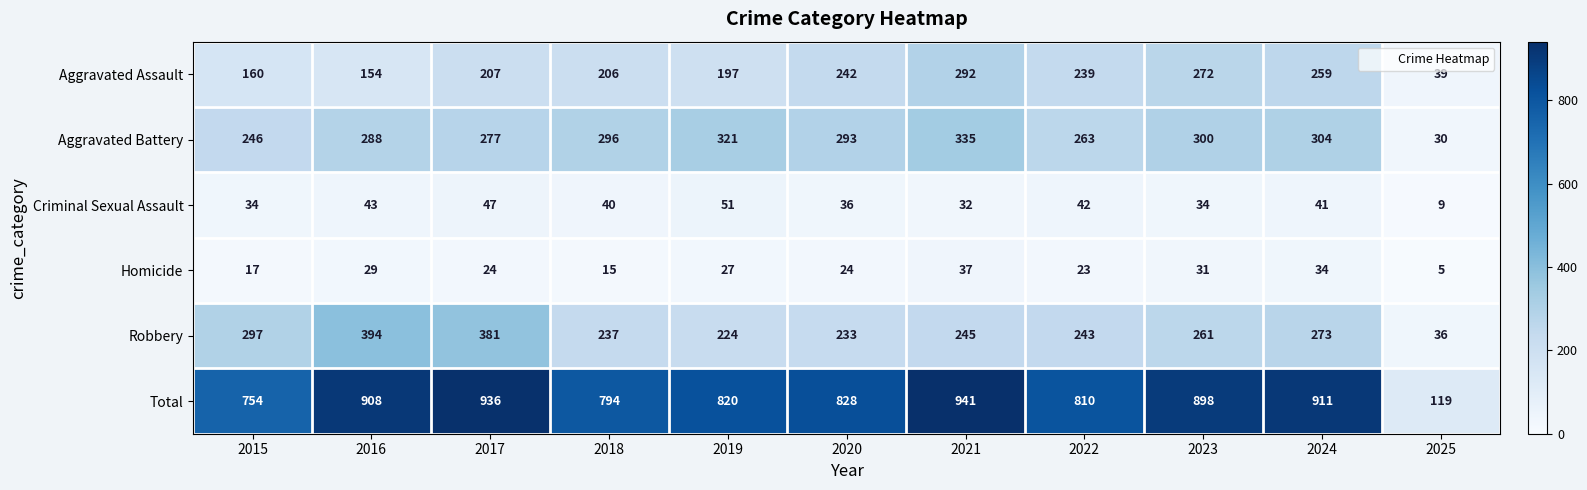

List the labels in order of Aggravated Battery value, smallest first.

2025, 2015, 2022, 2017, 2016, 2020, 2018, 2023, 2024, 2019, 2021